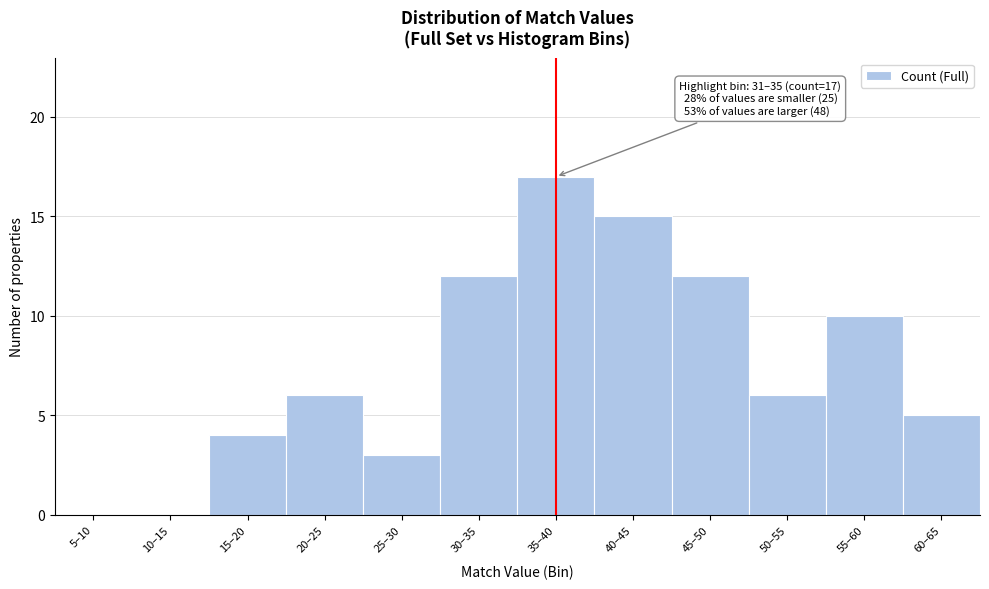

Reading left to right, transcribe all the data shown in this chart.

5–10=0	10–15=0	15–20=4	20–25=6	25–30=3	30–35=12	35–40=17	40–45=15	45–50=12	50–55=6	55–60=10	60–65=5